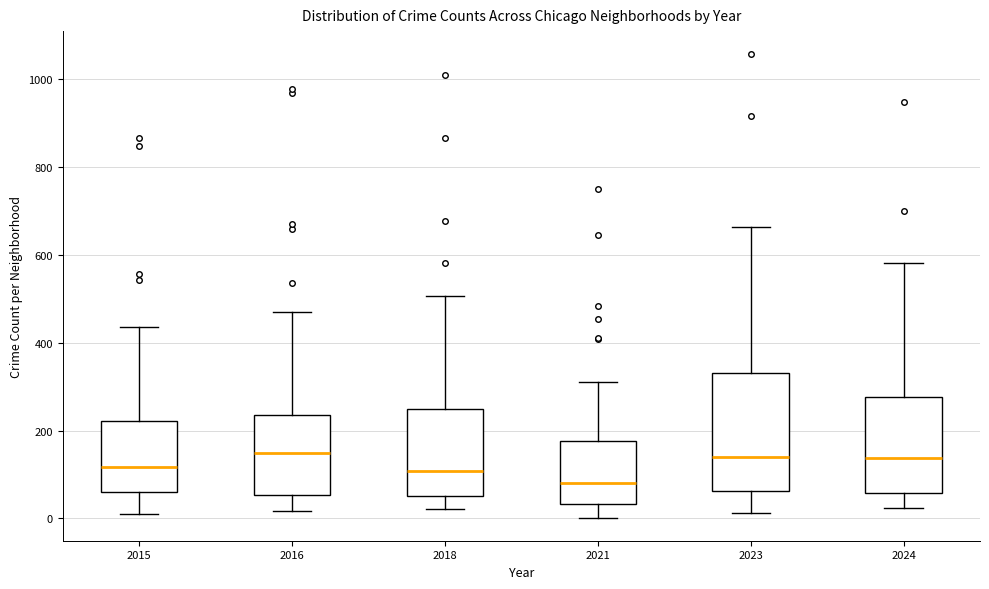

Which box is the tallest, from its lower edge to its upper edge?

2023